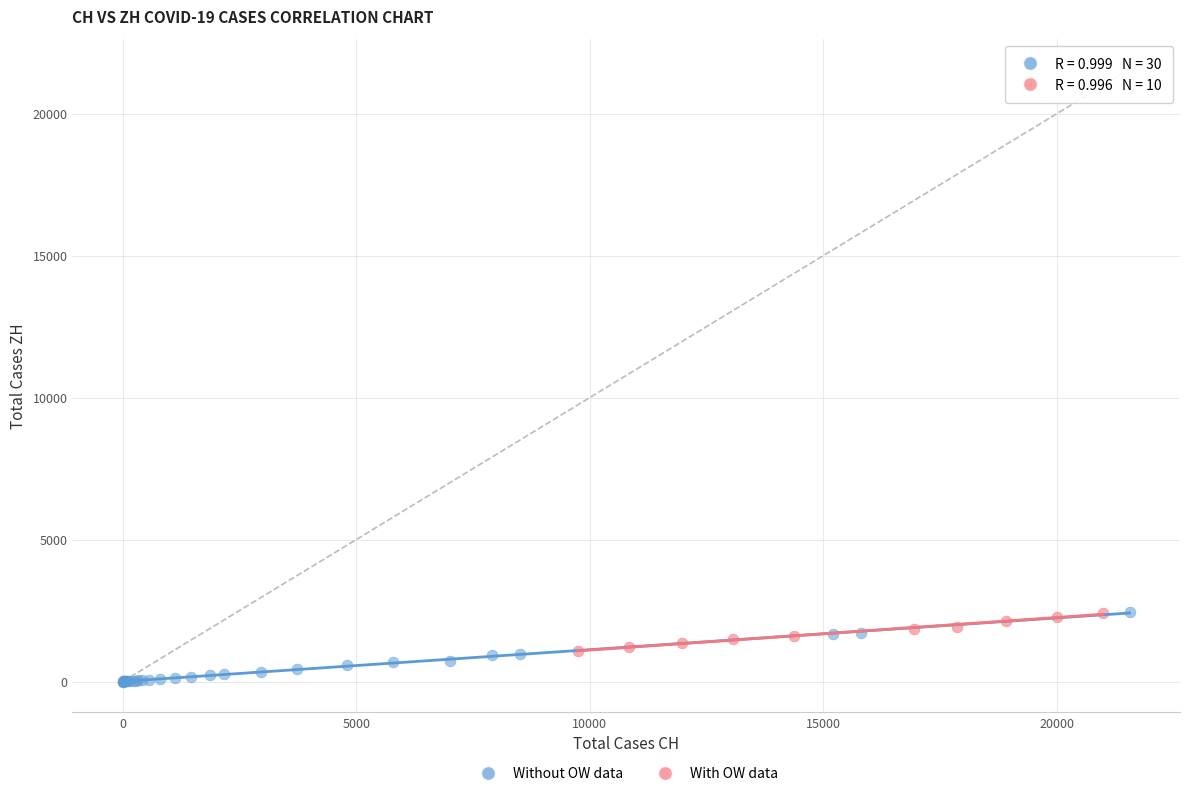

Which series has the largest Y range (max minus min)?

Without OW data